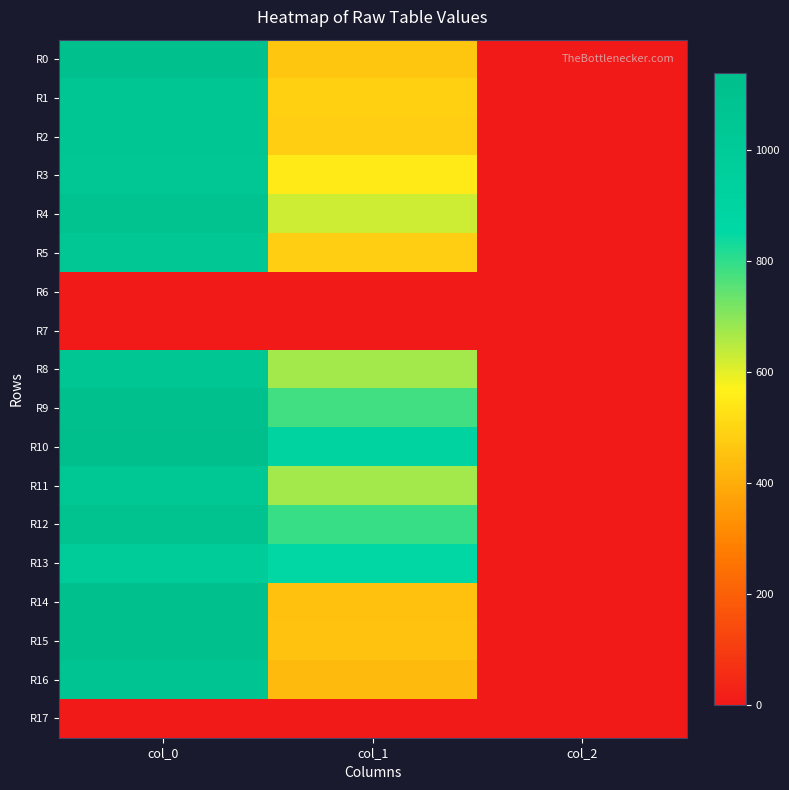

At col_1, list the series in order from smallest to largest.

R6, R7, R17, R16, R14, R15, R0, R2, R5, R1, R3, R4, R8, R11, R9, R12, R13, R10